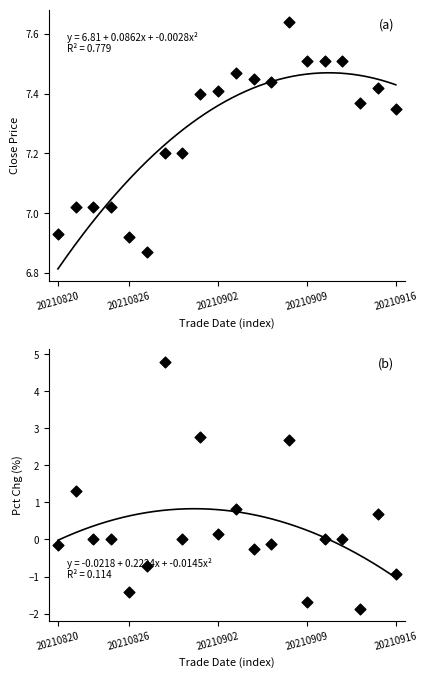

Which series has the largest Y range (max minus min)?

pct_chg